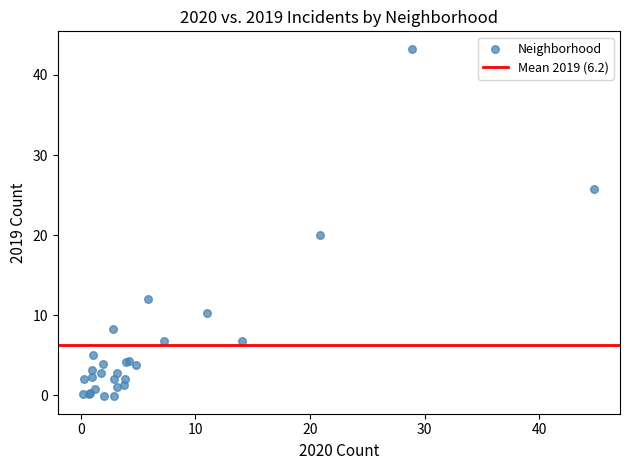

What Y value in the scatter plot is closest to 21?

20.0